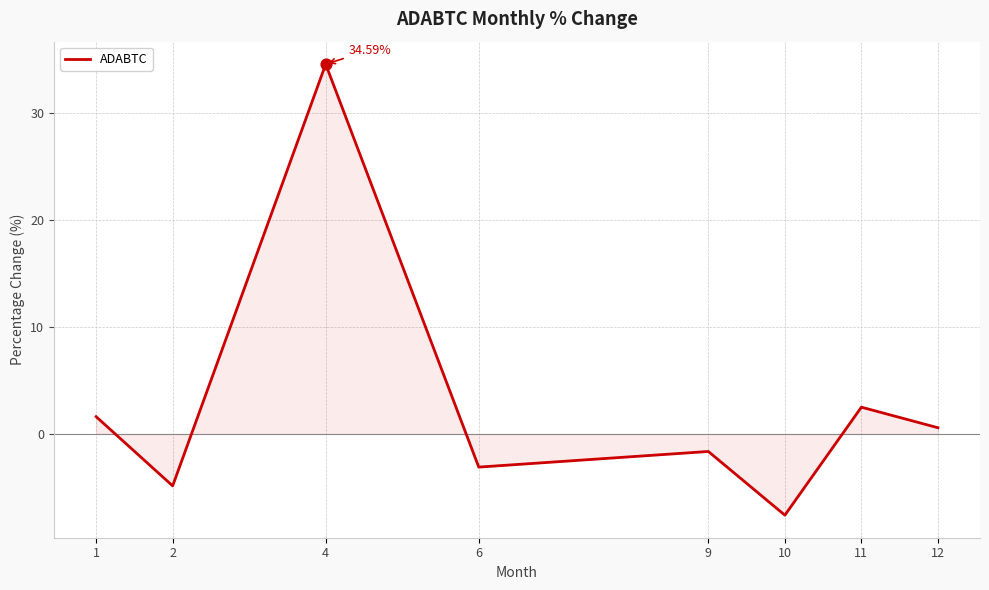

What is the change in value from 6 to 11?

+5.6